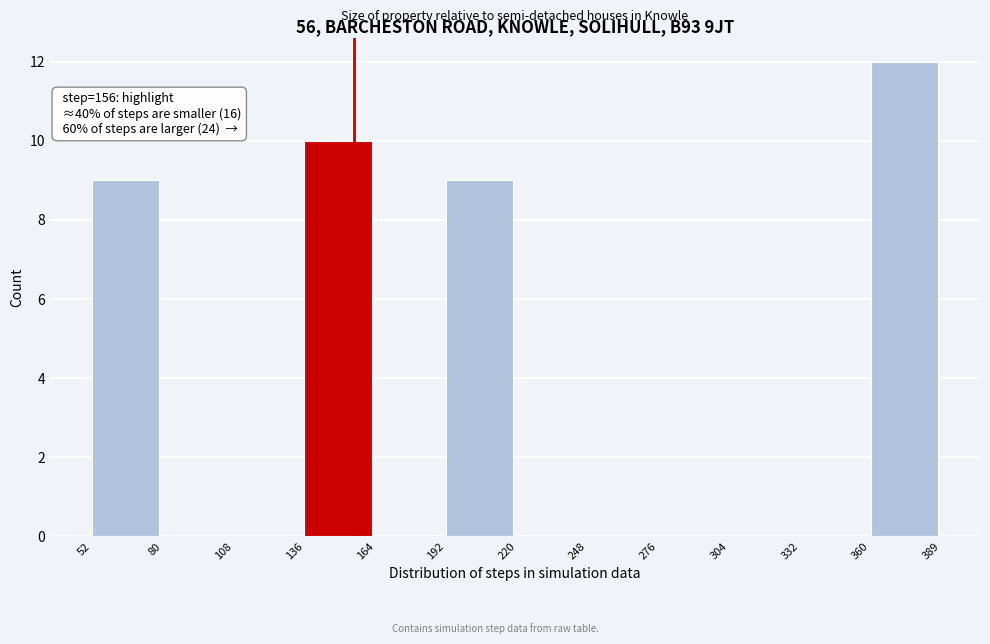

Over which range of the x-axis is the bar tallest?

360 to 389